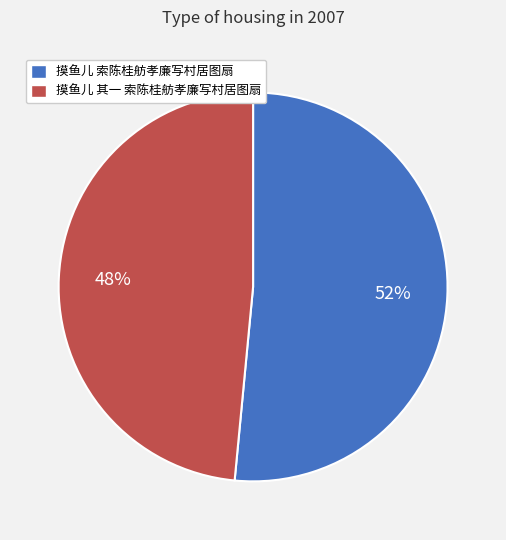

To the nearest percent, what is the average slice percentage?

50%